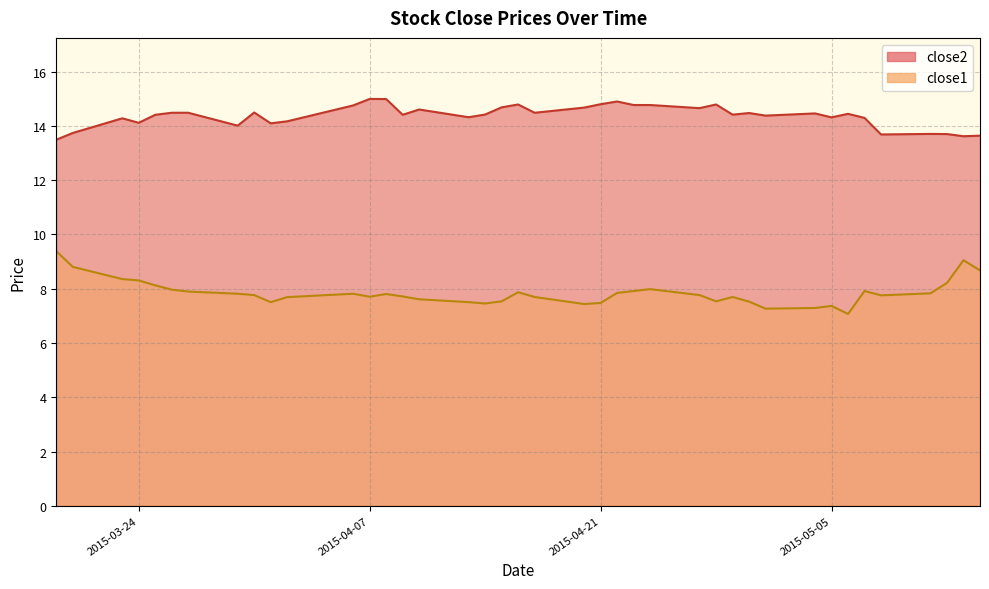

What is the difference between the maximum and minimum values in the close2 series?

1.5